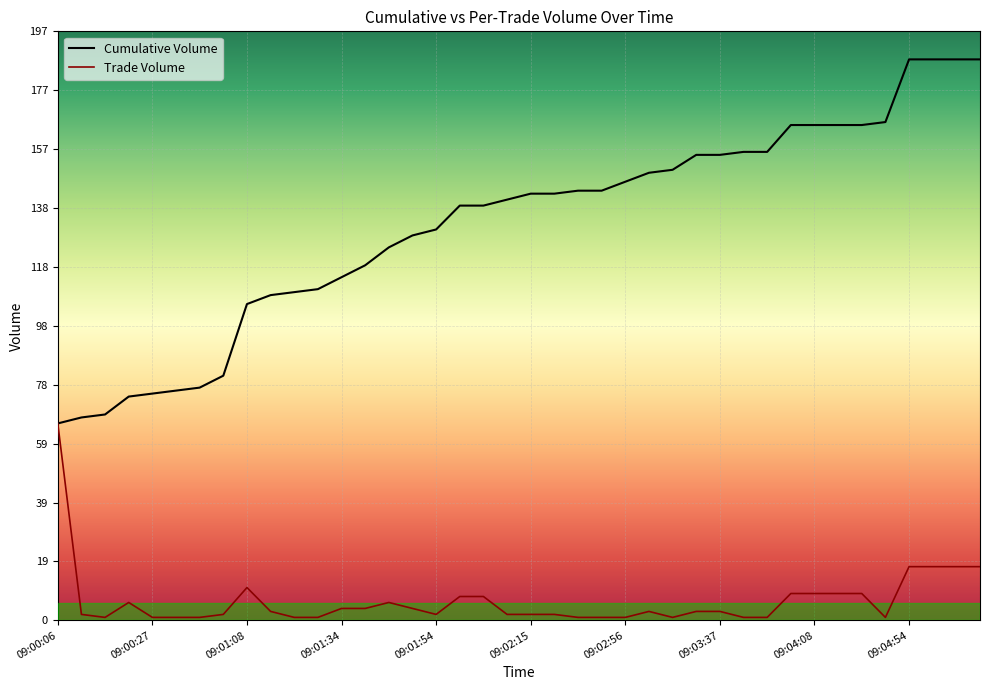

True or false: Cumulative Volume and Trade Volume intersect in this chart.

False